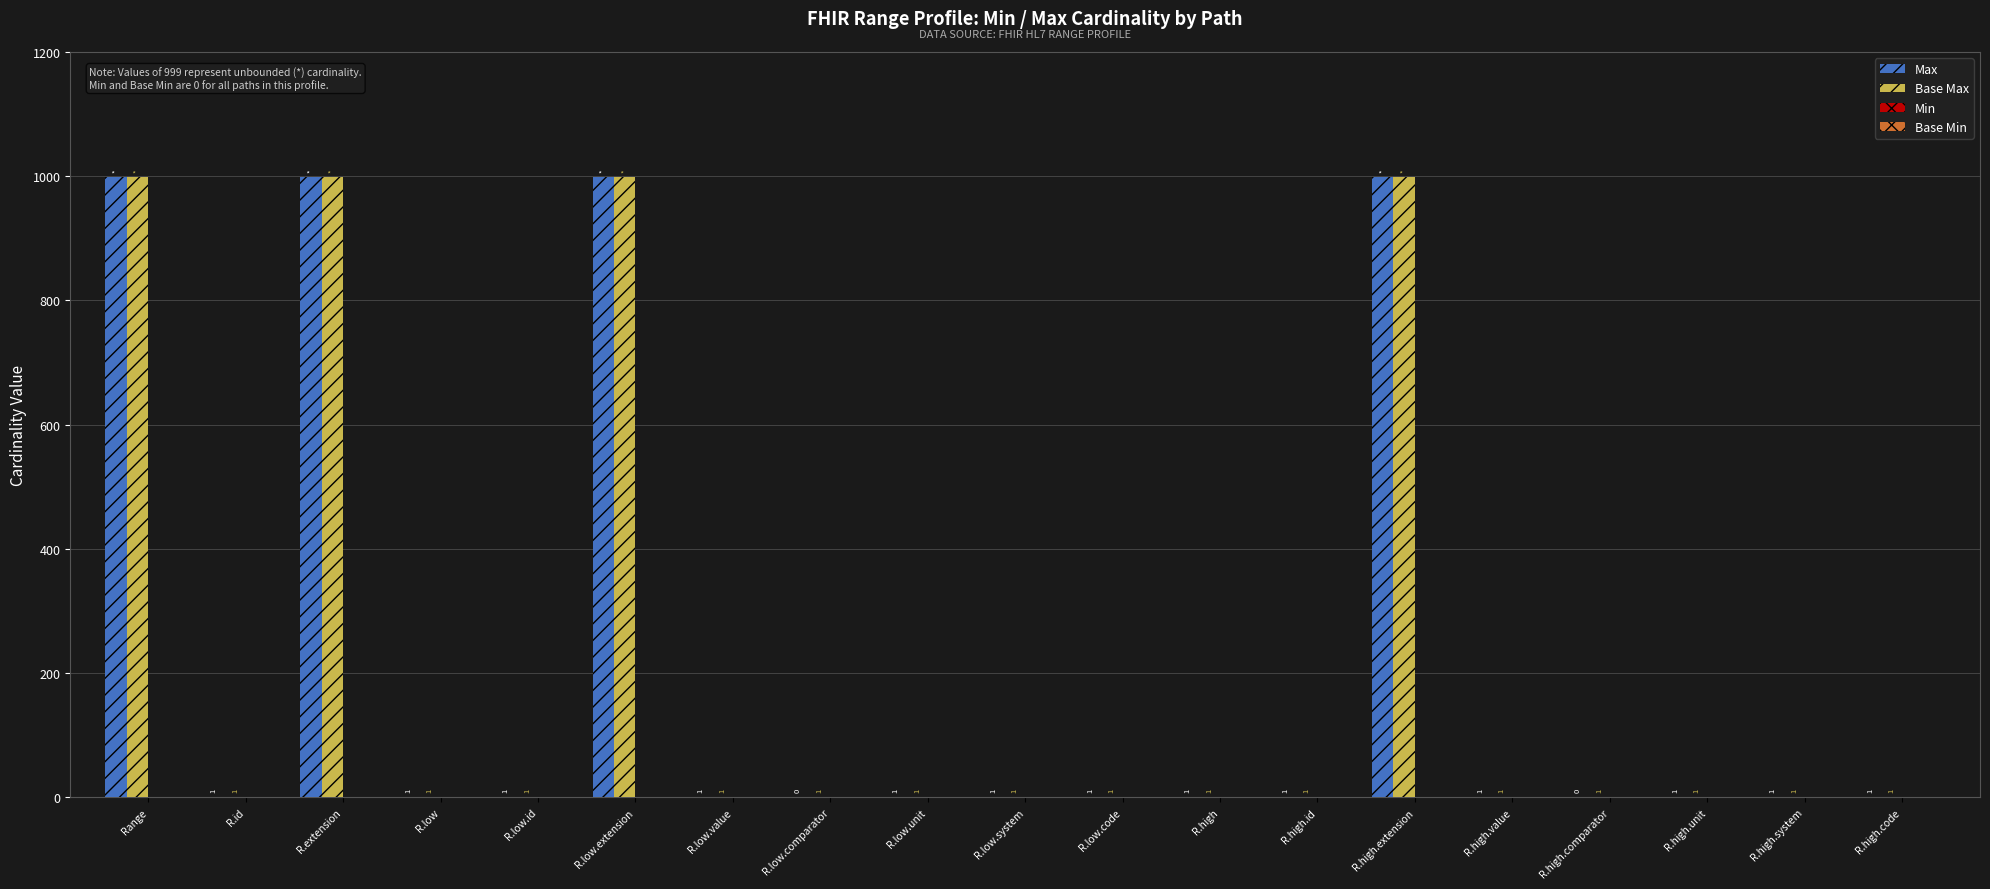

Which series has the largest total across all categories?

Base Max